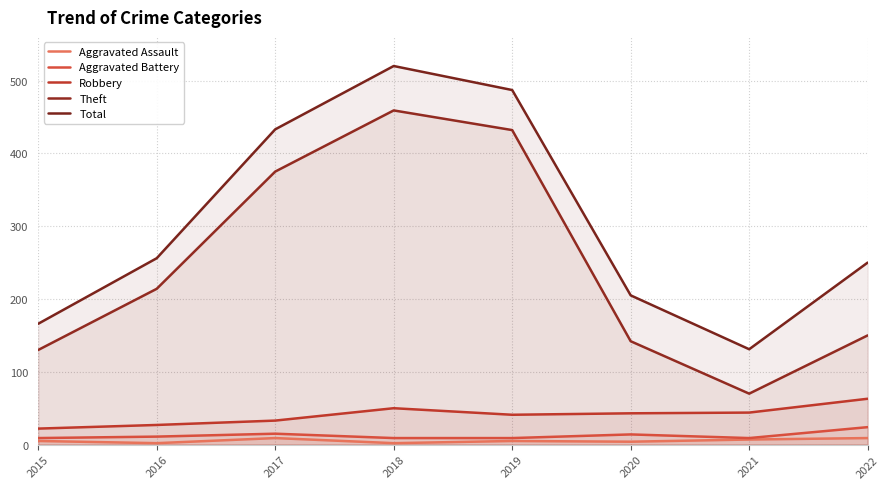

At 2019, list the series in order from largest to smallest.

Total, Theft, Robbery, Aggravated Battery, Aggravated Assault